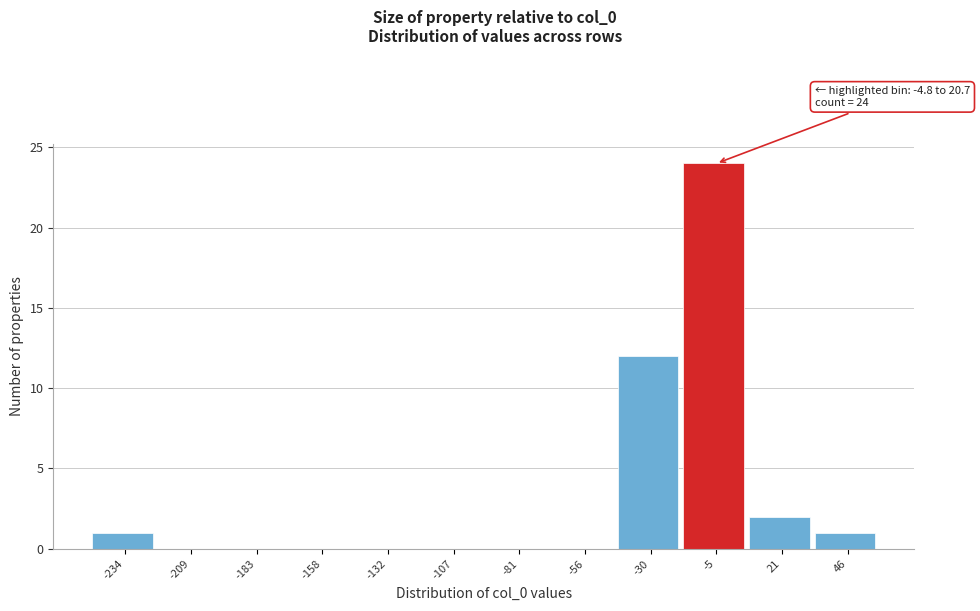

Reading left to right, list all the values displayed in this chart.

-234=1	-209=0	-183=0	-158=0	-132=0	-107=0	-81=0	-56=0	-30=12	-5=24	21=2	46=1